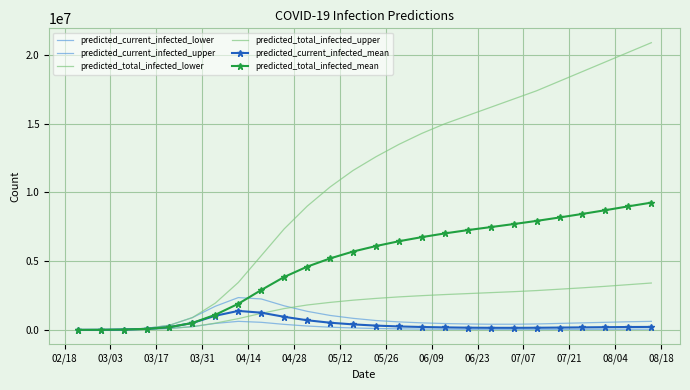

Reading right to left, transcribe all the data shown in this chart.

predicted_current_infected_lower: 51000	48000	44000	40000	36000	32000	31000	33000	38000	46000	58000	75000	100000	140000	195000	280000	400000	550000	620000	470000	232455	103854	40743	12694	3257	407
predicted_current_infected_upper: 620000	590000	550000	510000	470000	430000	410000	410000	430000	460000	510000	580000	680000	840000	1050000	1350000	1750000	2250000	2350000	1720000	893827	335456	113781	34295	9177	1148
predicted_total_infected_lower: 3410000	3290000	3170000	3060000	2960000	2860000	2780000	2710000	2640000	2570000	2490000	2400000	2290000	2160000	2000000	1810000	1550000	1200000	820000	490000	232455	103854	40743	12694	3257	407
predicted_total_infected_upper: 20900000	20200000	19500000	18800000	18100000	17400000	16800000	16200000	15600000	15000000	14300000	13500000	12600000	11600000	10400000	9000000	7350000	5400000	3450000	1950000	893827	335456	113781	34295	9177	1148
predicted_current_infected_mean: 215000	208000	196000	182000	168000	155000	148000	150000	160000	180000	210000	250000	310000	400000	520000	700000	950000	1250000	1380000	1027000	502319	197982	71934	22899	6105	763
predicted_total_infected_mean: 9260000	8990000	8710000	8440000	8180000	7930000	7700000	7480000	7260000	7020000	6750000	6450000	6100000	5700000	5200000	4600000	3850000	2900000	1900000	1100000	502319	197982	71934	22899	6105	763